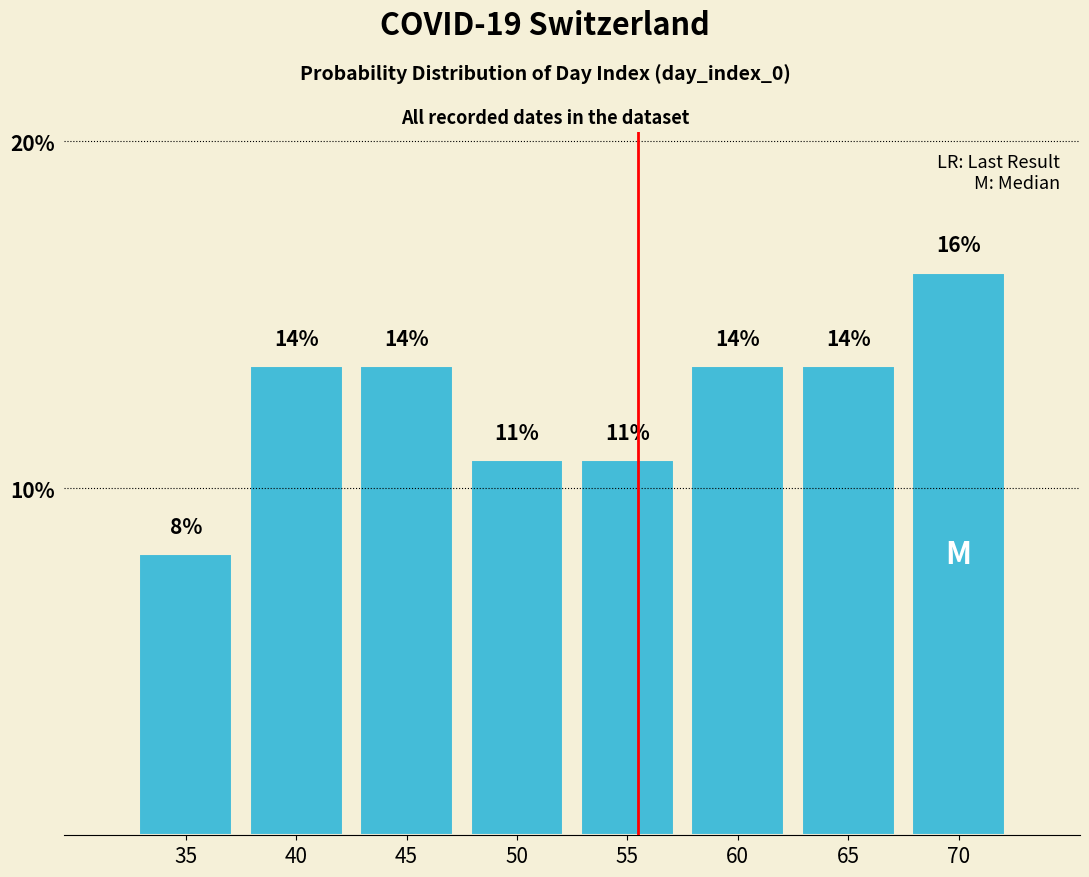

How many bars are there in total?

8